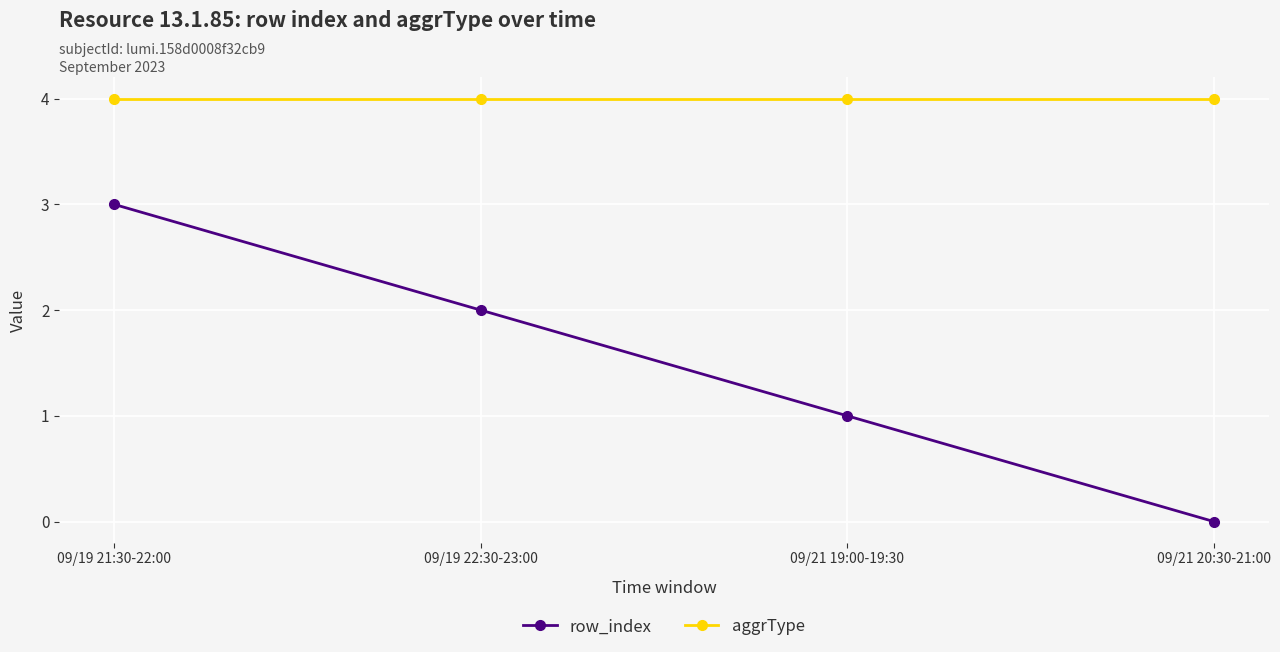

Rank the series by their maximum value, from highest to lowest.

aggrType, row_index